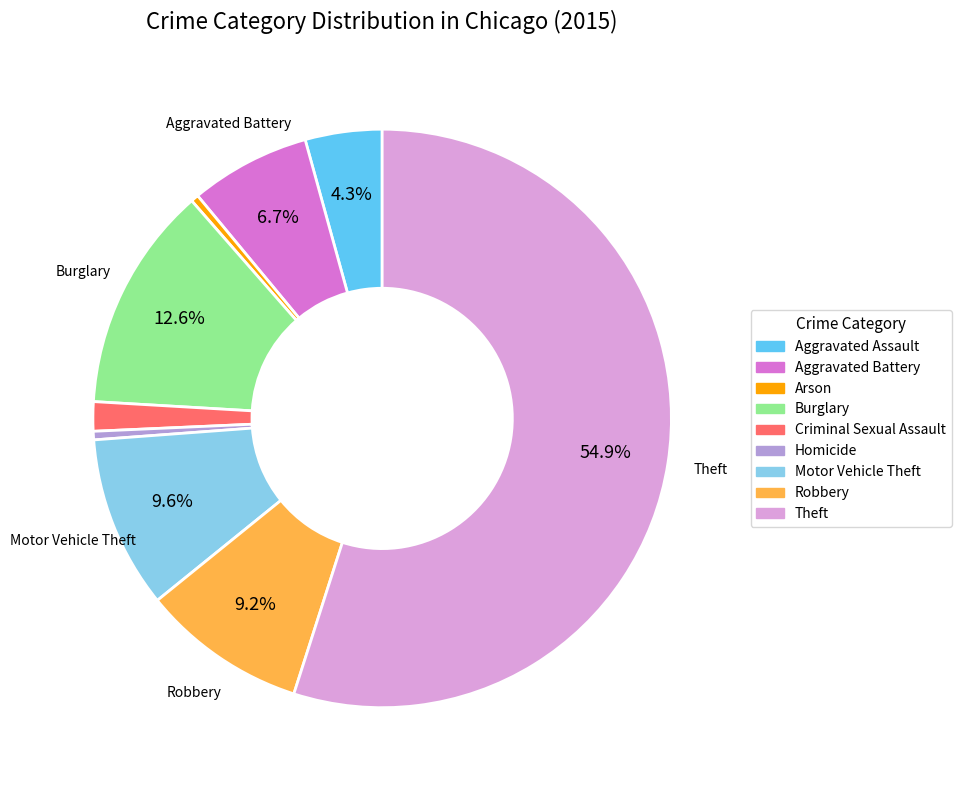

What is the ratio of the value at Burglary to the value at Theft?

0.2